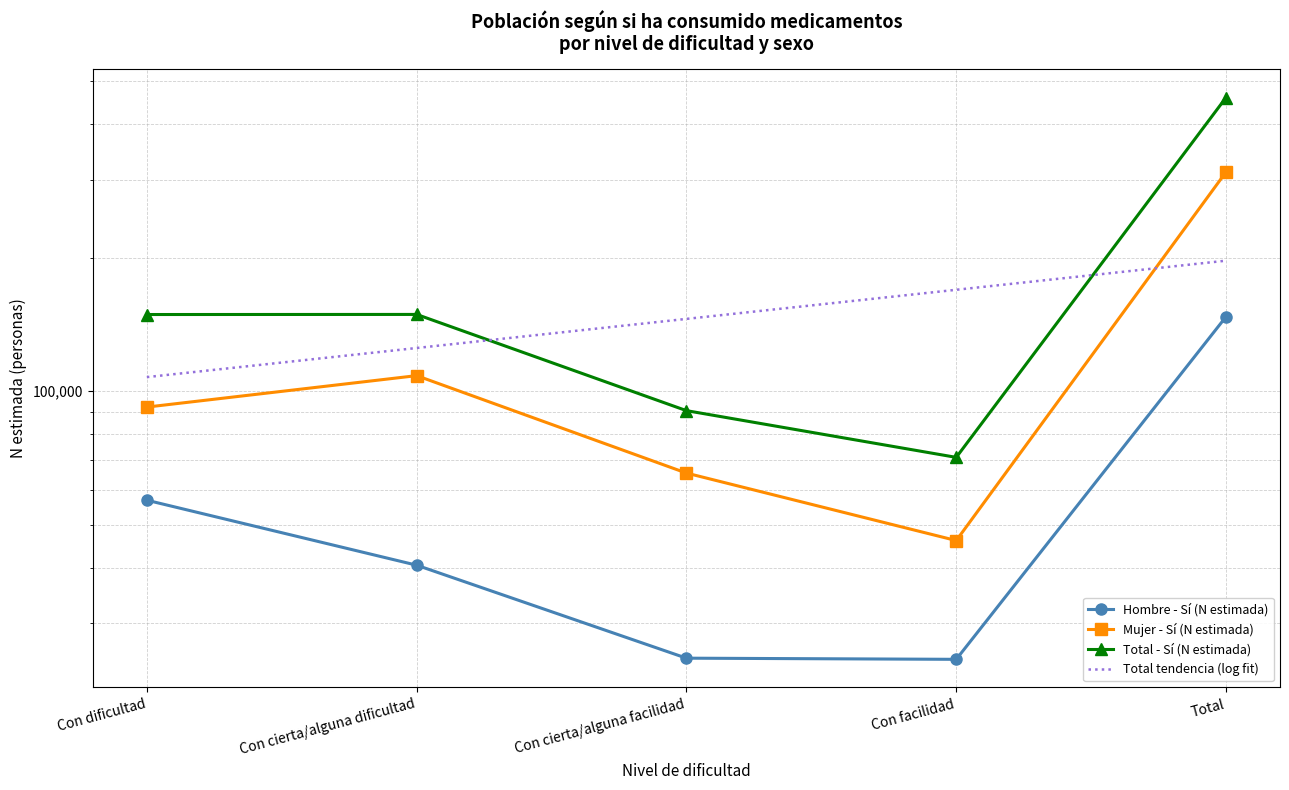

What is the label of the 1st point from the right?

Total